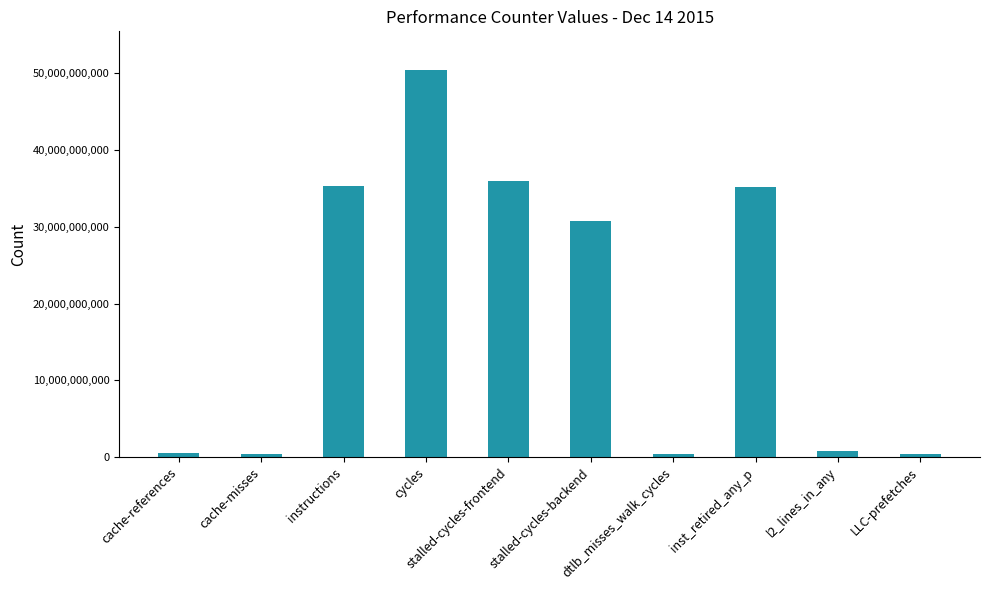

At which label is the value closest to 25396268953?

stalled-cycles-backend